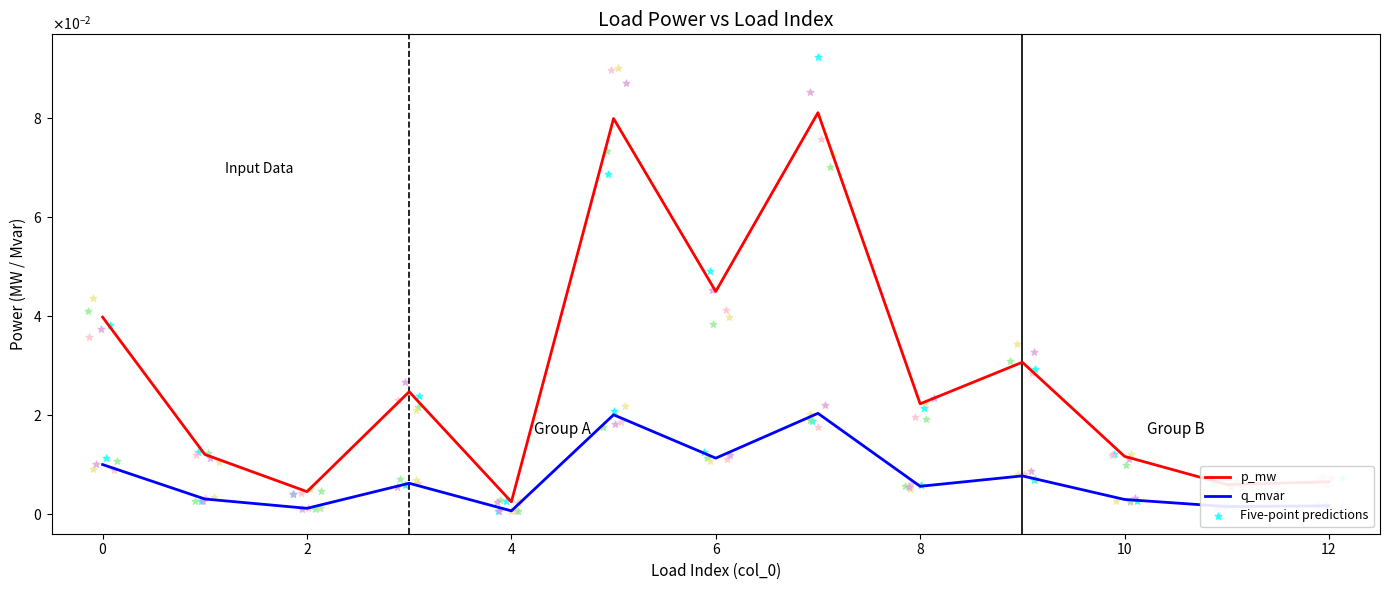

Which series contains the lowest Y value?

q_mvar